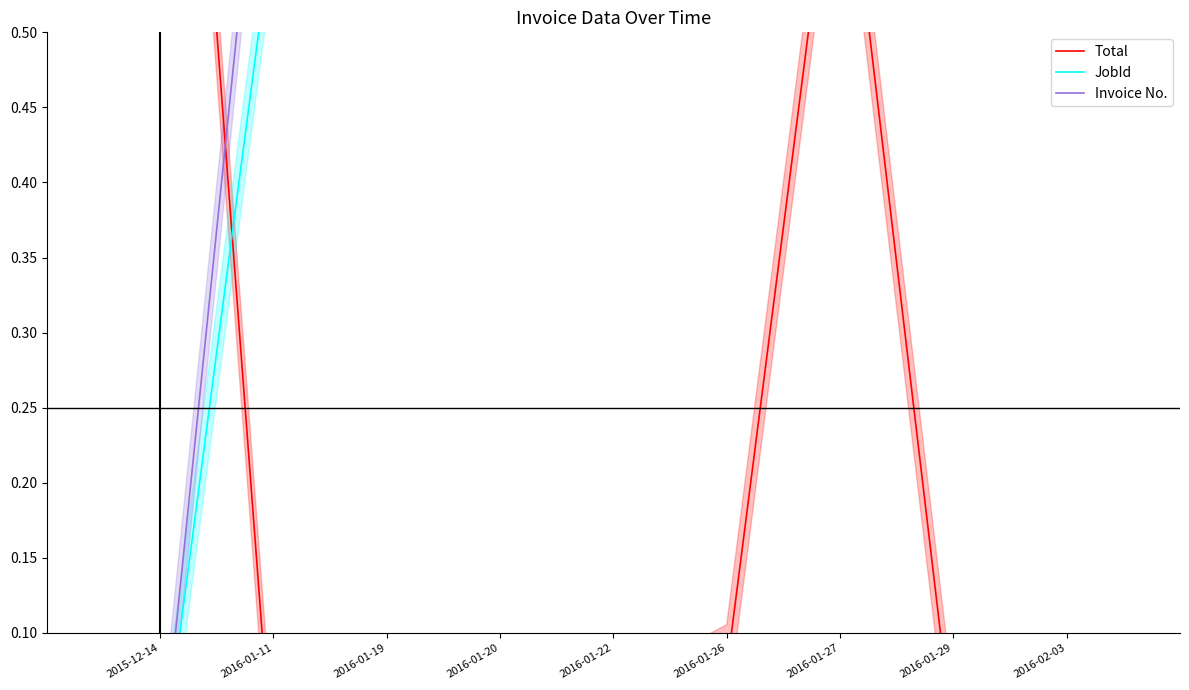

Which series changed the most between 2016-01-11 and 2016-01-20?

JobId